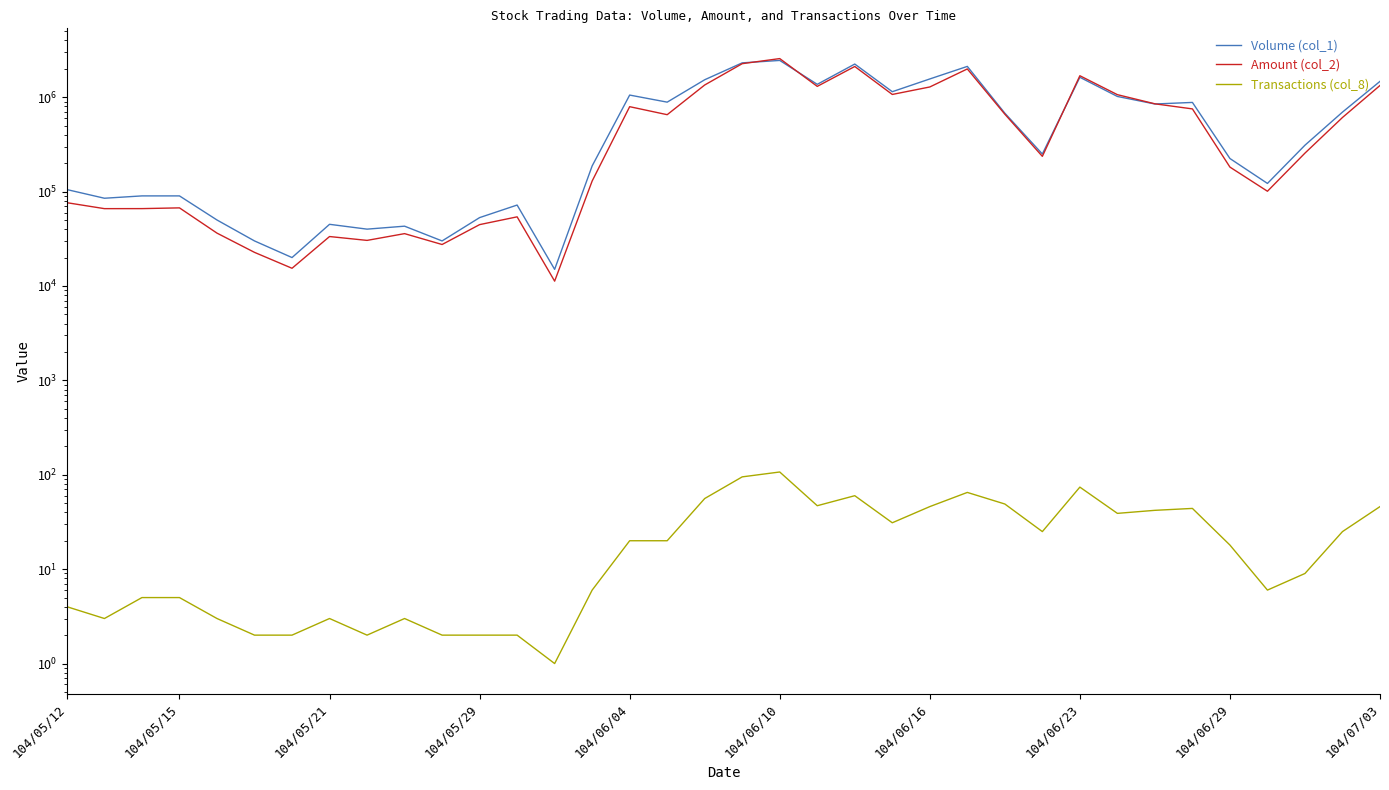

What position from the left is 104/06/29?

9